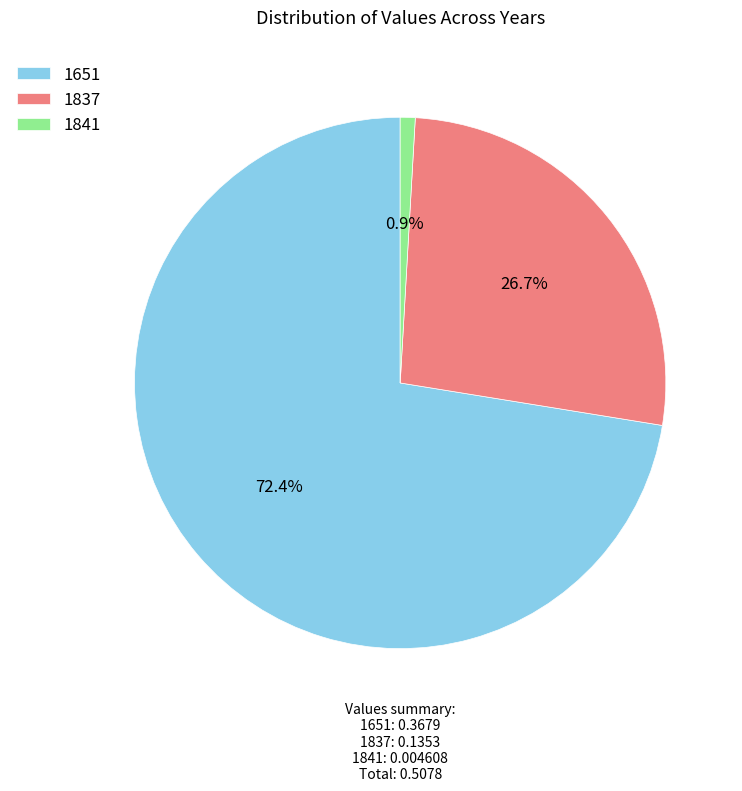

To the nearest percent, what portion does 1837 represent?

27%